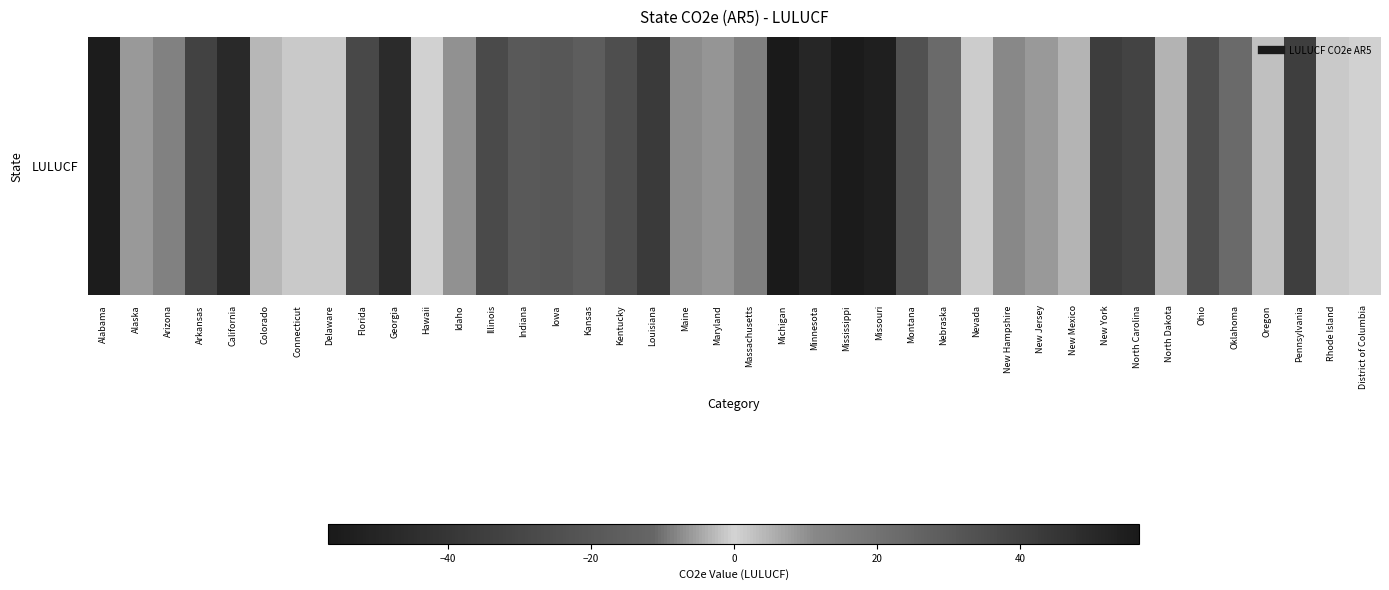

Is it true that the value at Arkansas is -10.7?

False